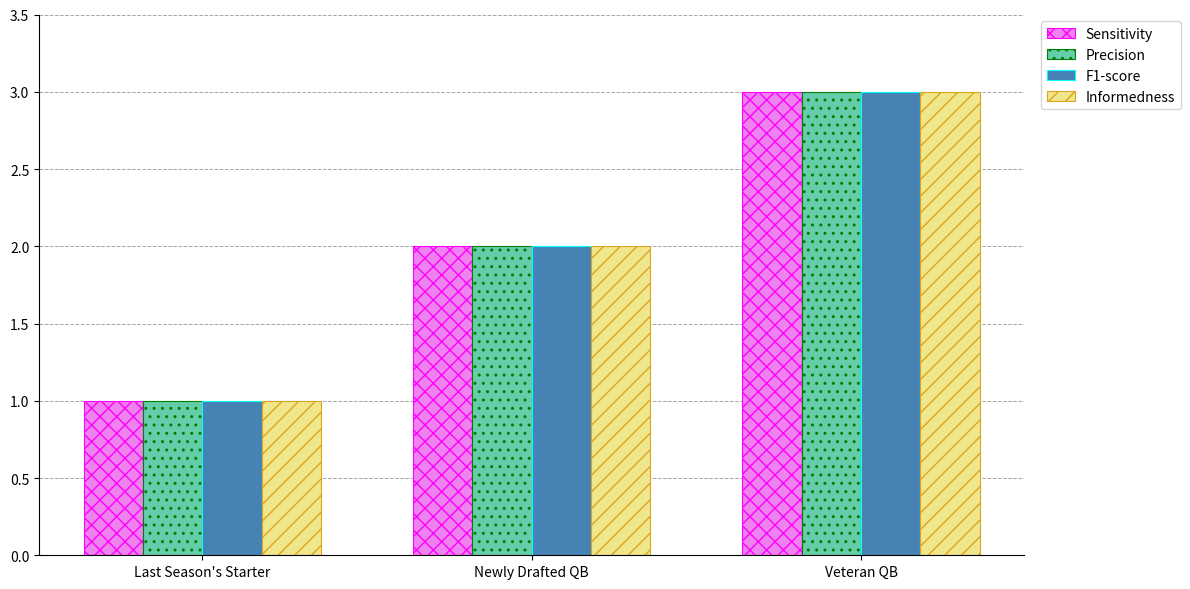

Is it true that Precision equals 1 at Newly Drafted QB?

False